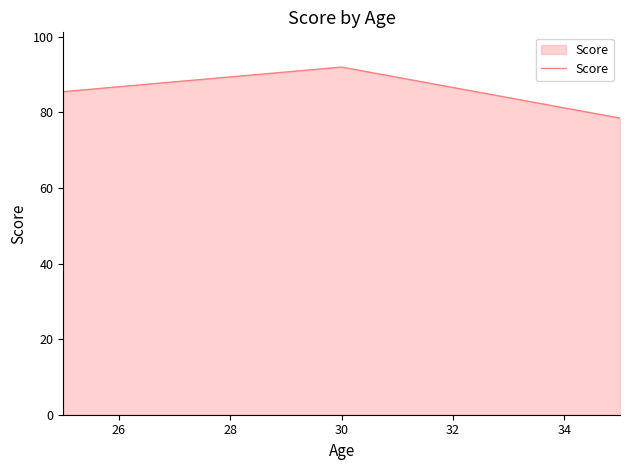

What is the maximum value shown in the chart?

92.0